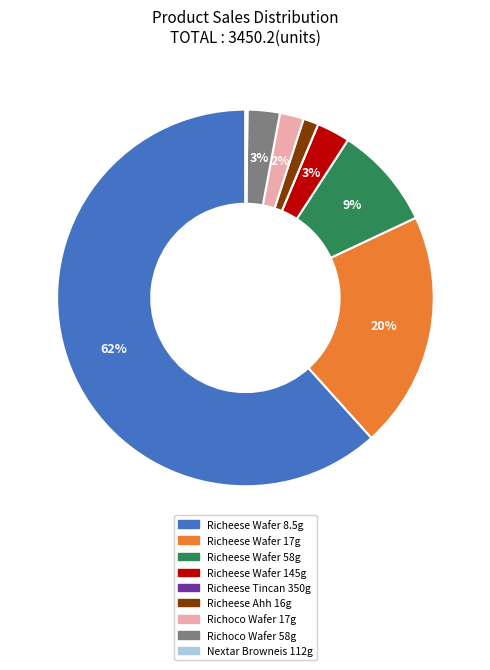

True or false: Richeese Wafer 17g accounts for 20% of the total.

True